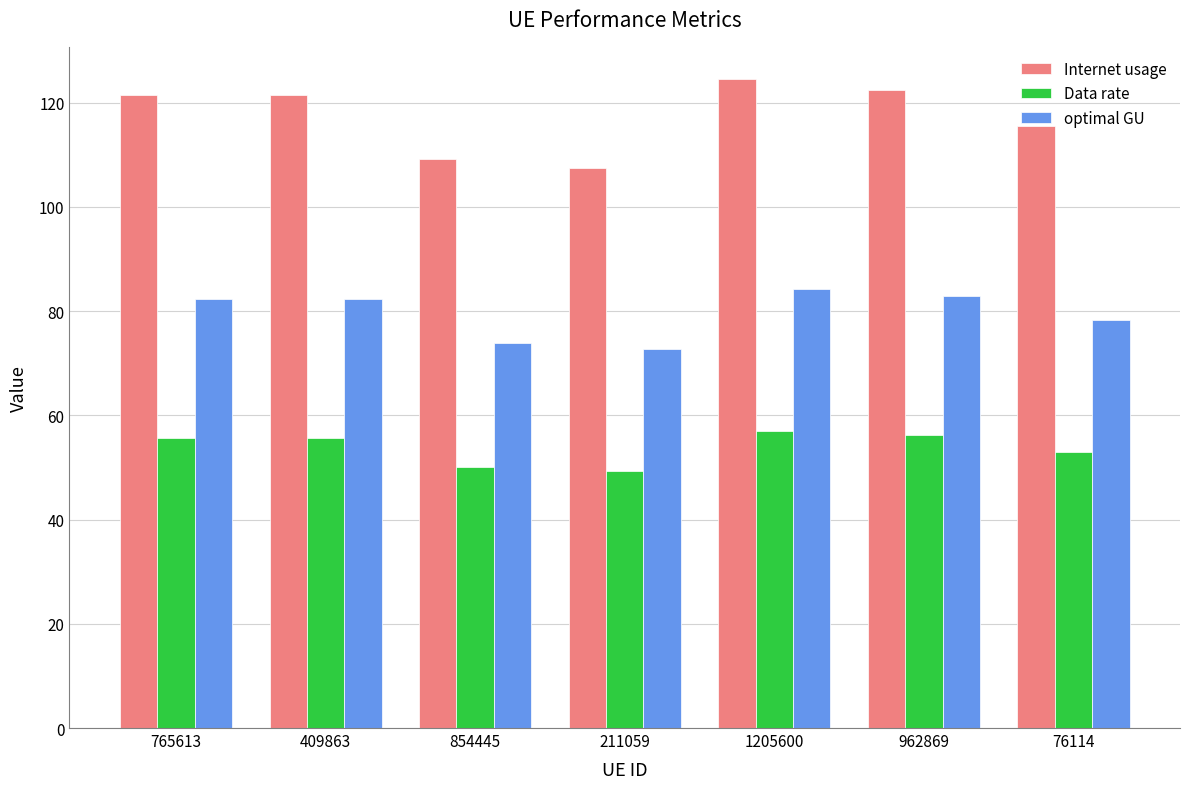

Read the Data rate value at 962869.

56.1